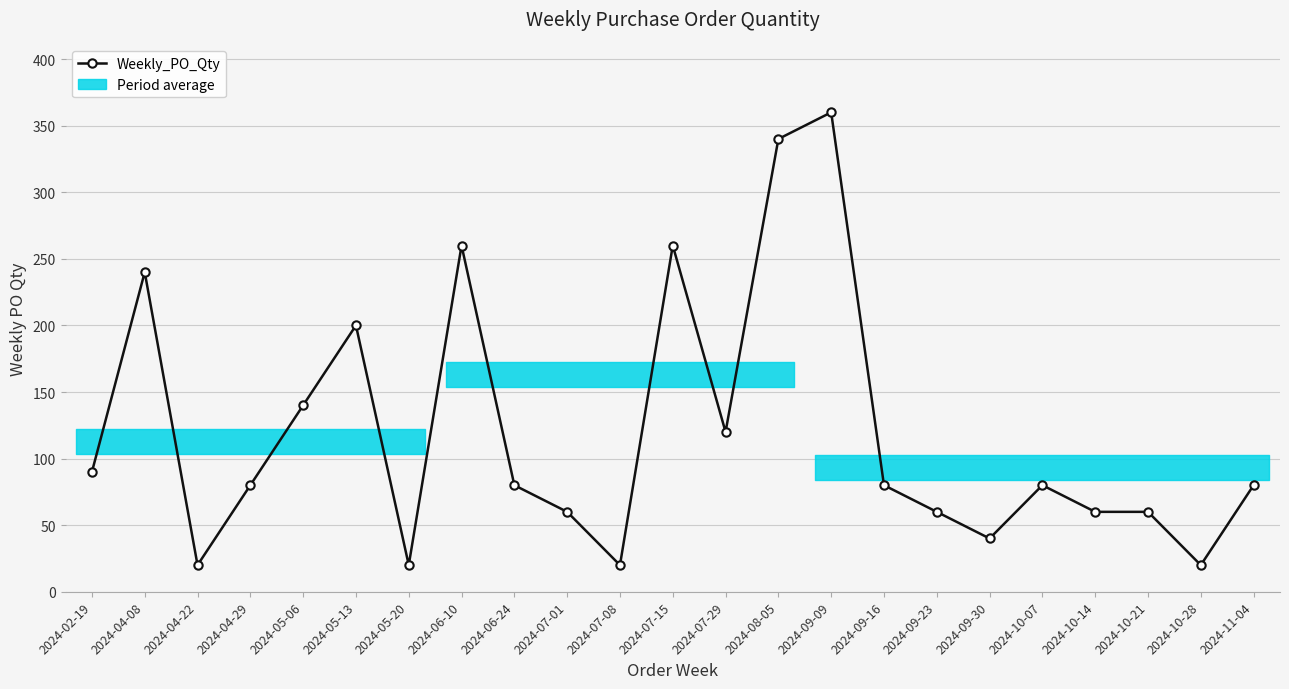

Is this an area chart (filled region under the line)?

No